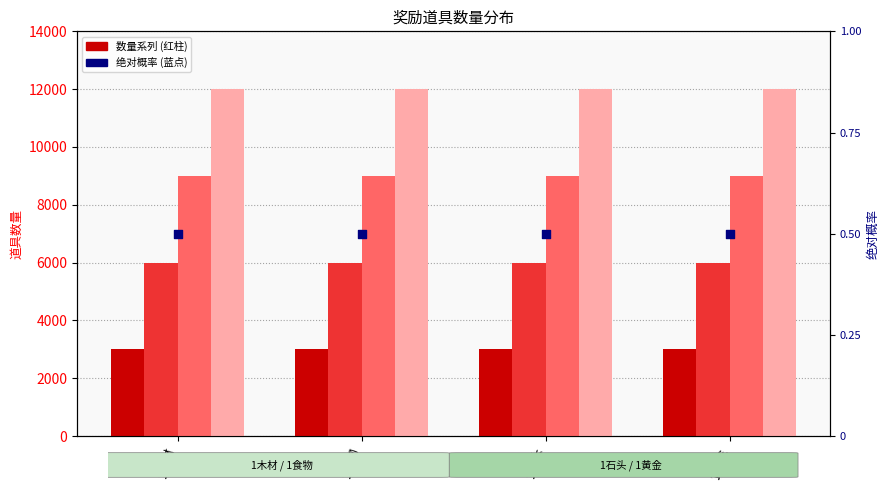

At which category is the sum across all series the highest?

1木材